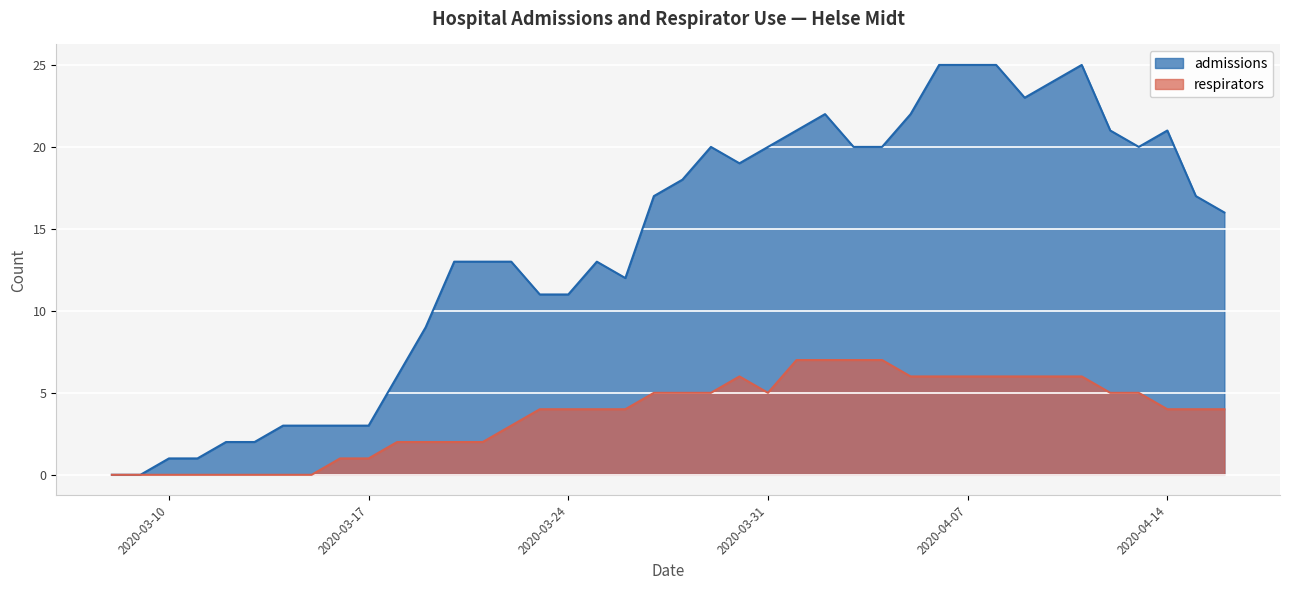

List the series in order of their overall mean, highest first.

admissions, respirators